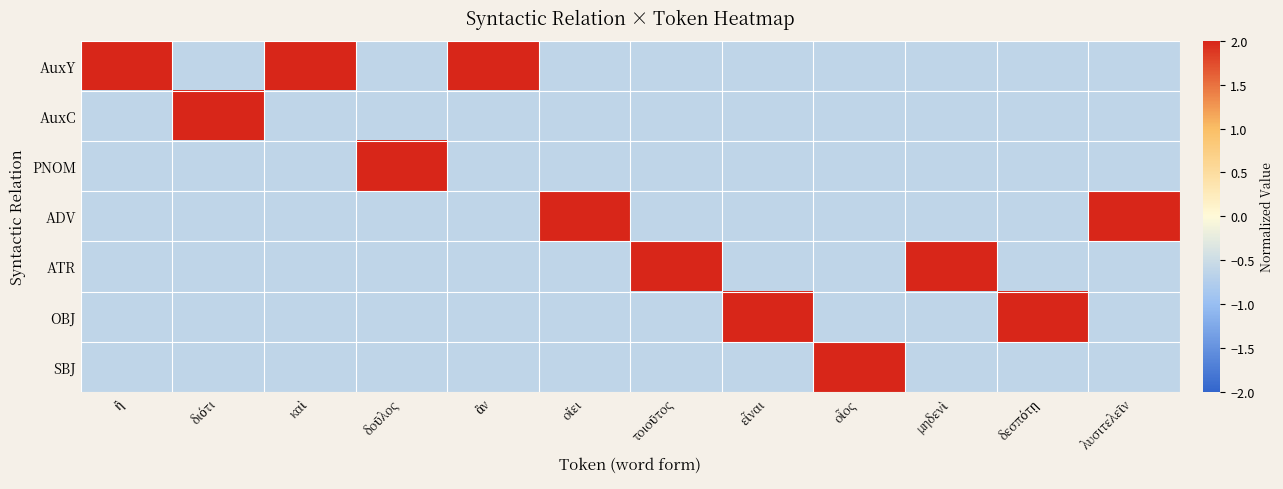

At which category is the sum across all series the highest?

ἢ